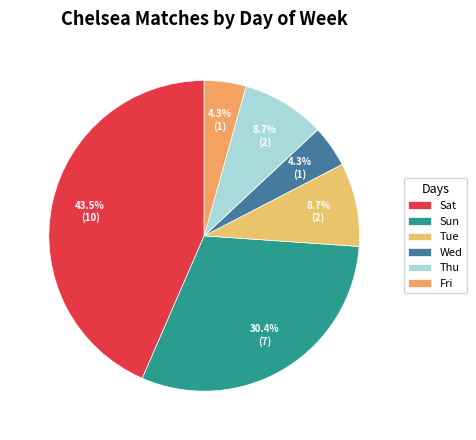

Count the number of slices in the pie.

6